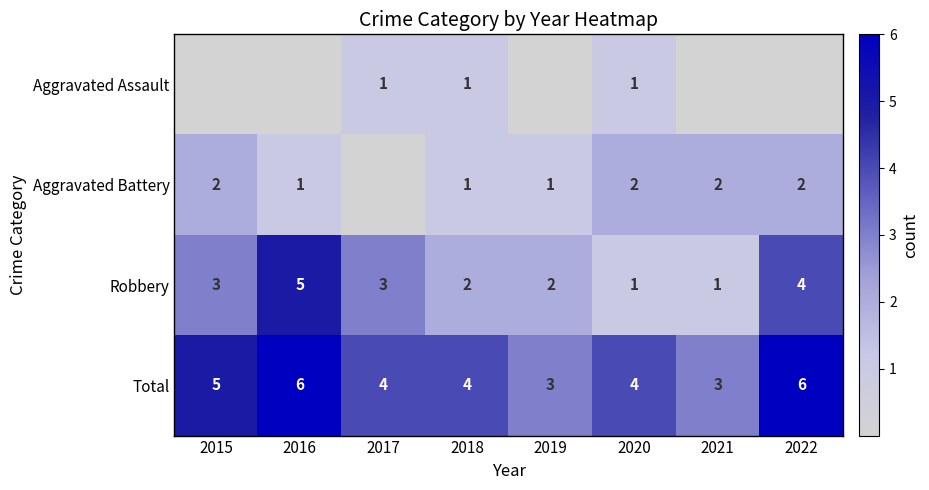

What is the maximum value shown in the chart?

6.0